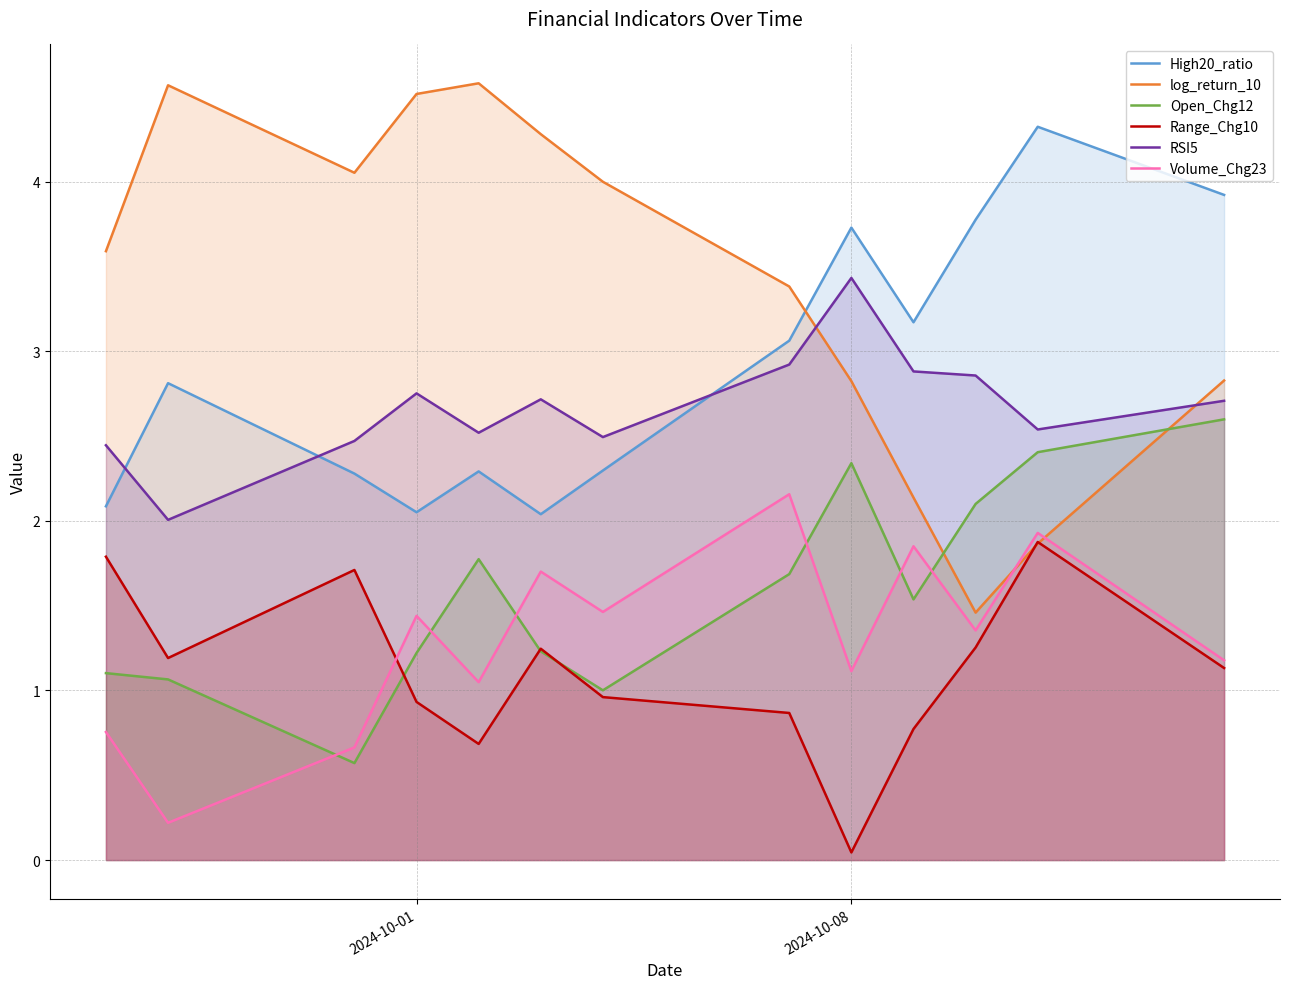

List the series in order of their peak value, highest first.

log_return_10, High20_ratio, RSI5, Open_Chg12, Volume_Chg23, Range_Chg10